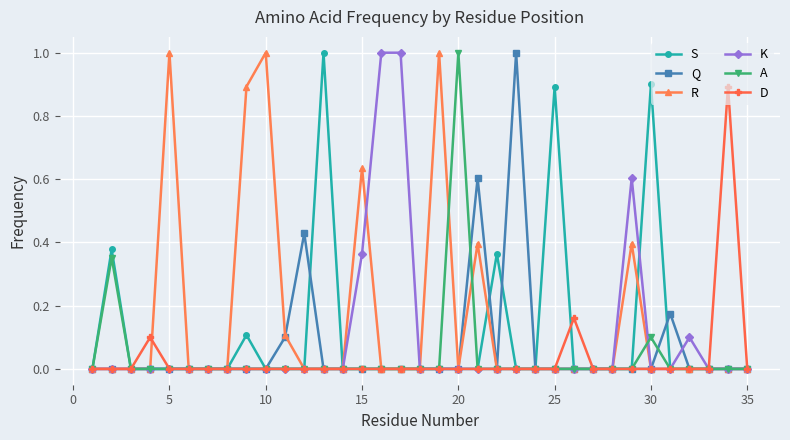

Which series has the largest total across all categories?

R